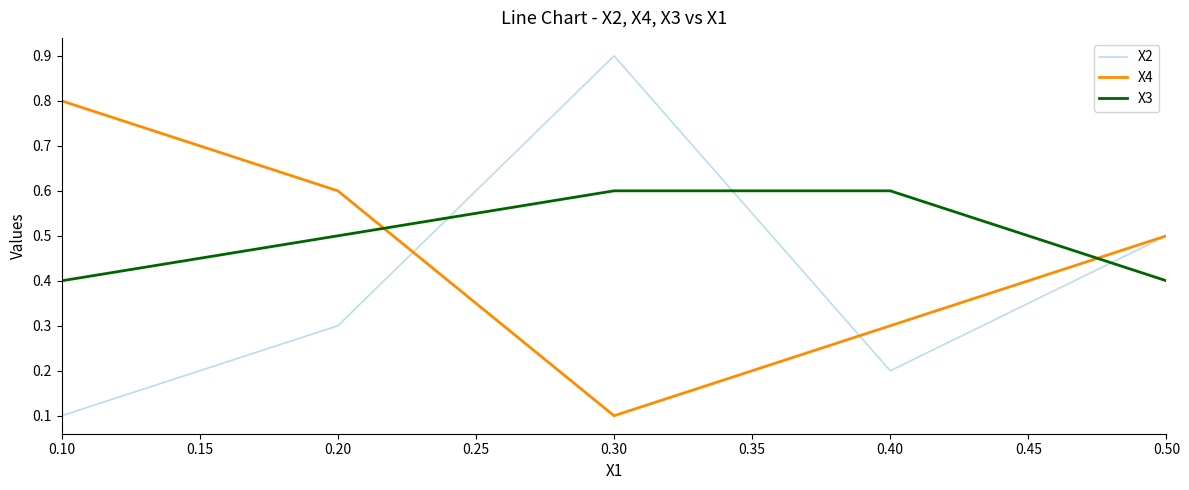

Count the X2 values in the range 0 to 1.

5